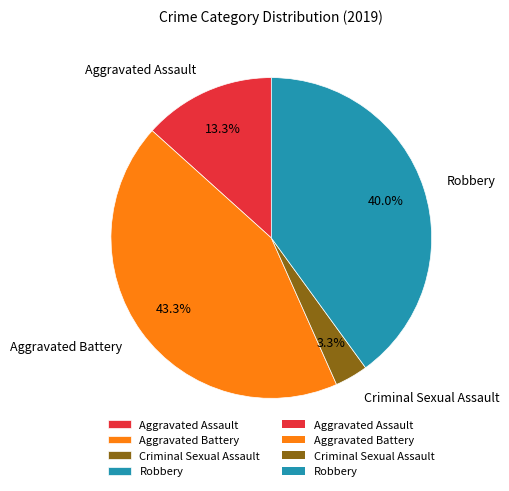

To the nearest percent, what portion does Criminal Sexual Assault represent?

3%